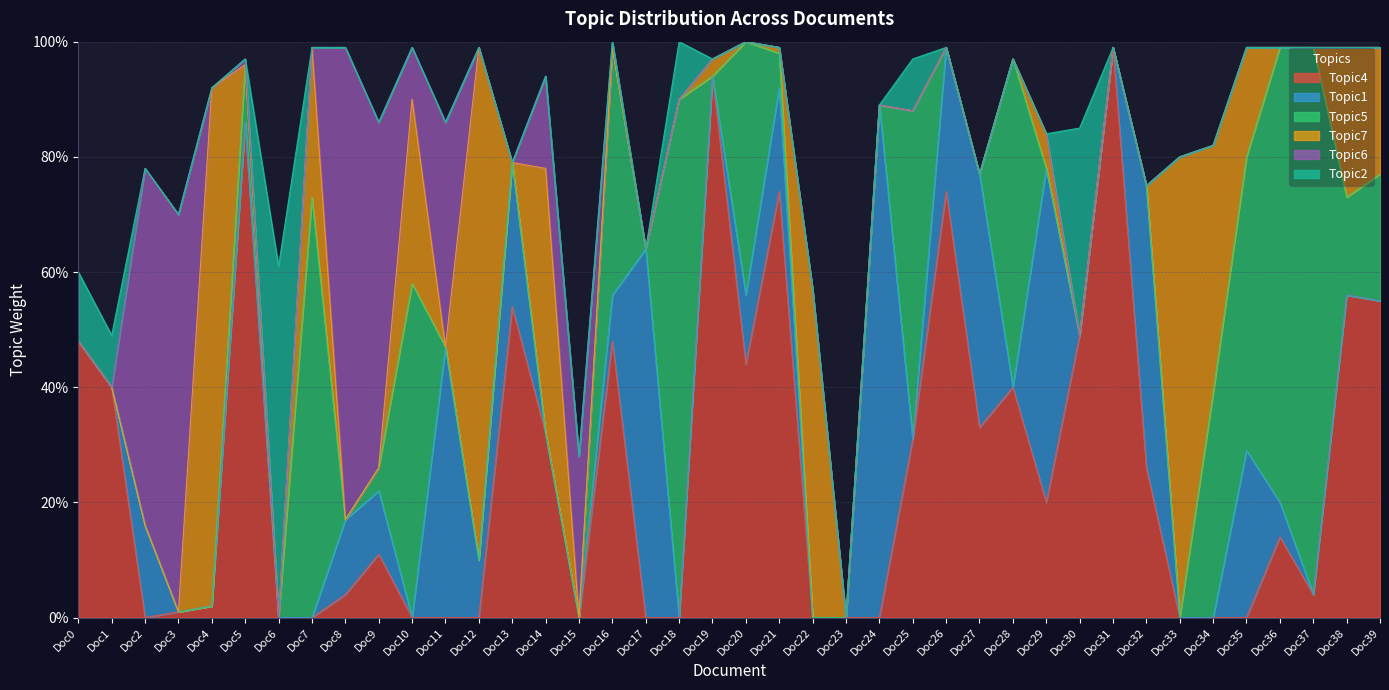

Which category has the lowest value in the Topic1 series?

Doc0